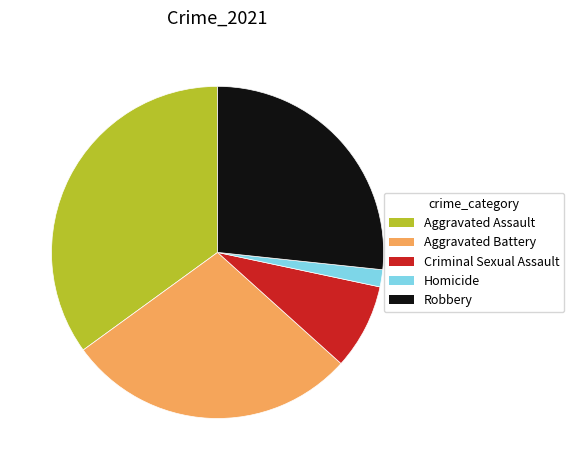

Does Criminal Sexual Assault represent more than half of the total?

No